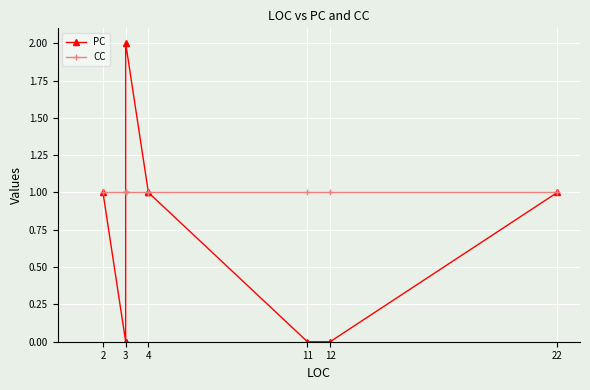

Is the value of CC at 11 greater than the value of PC at 22?

No